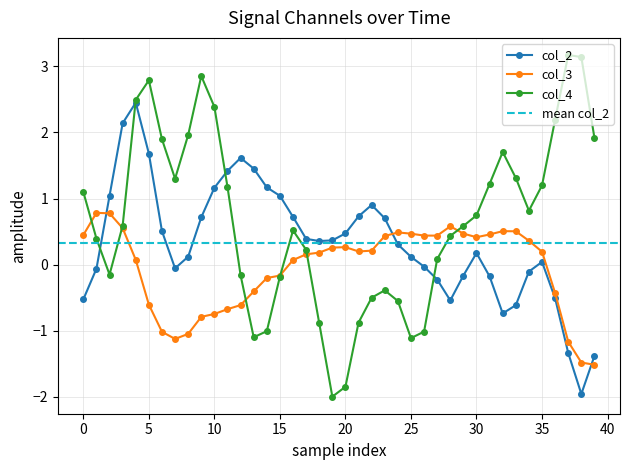

Which has a higher value, 19 or 18?

19